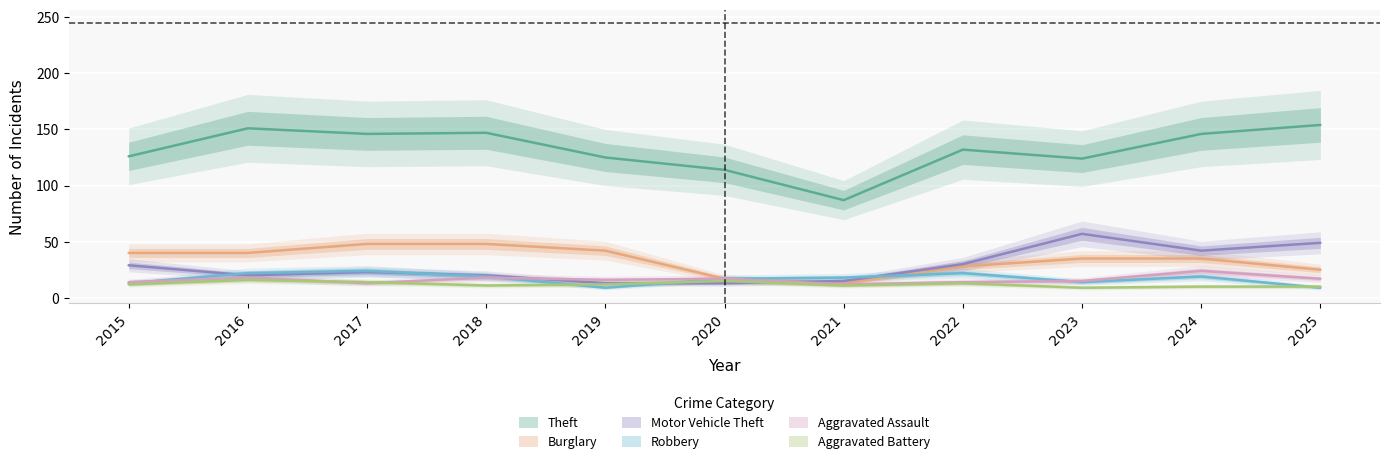

How many categories are shown in the chart?

11